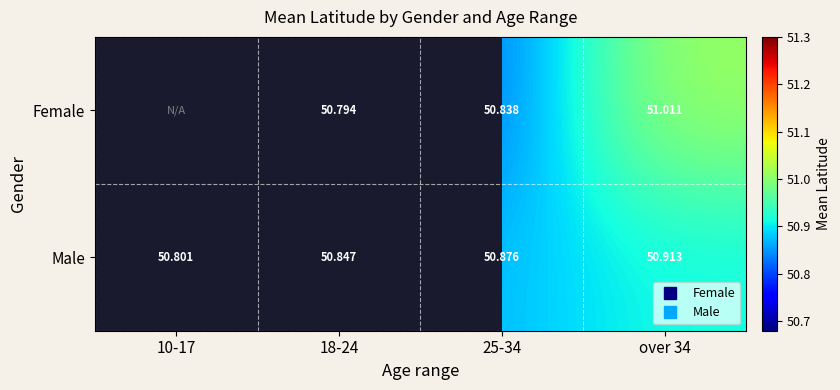

Which has a higher value, 25-34 or 18-24?

25-34